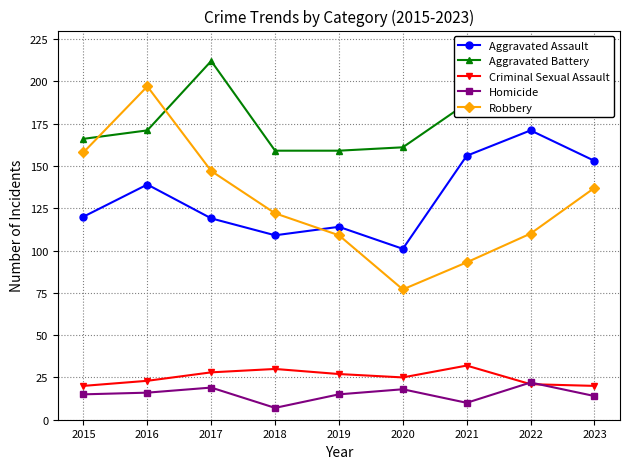

What is the average value of the Aggravated Battery series?

177